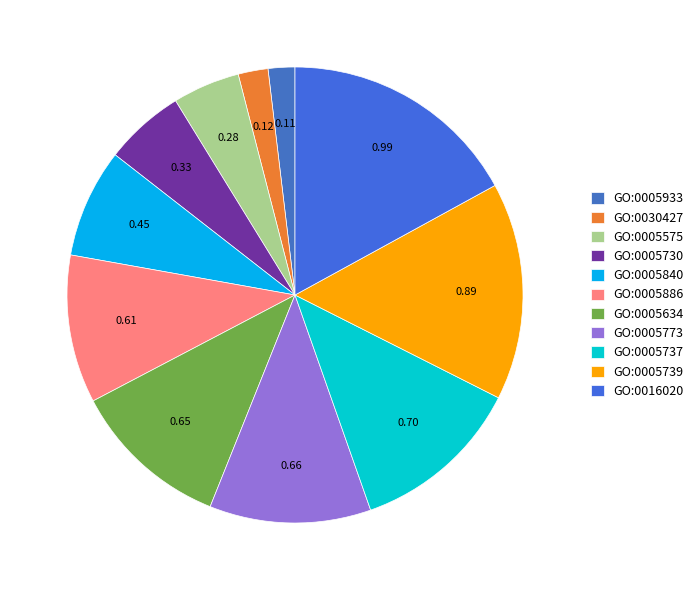

Which category has the biggest portion of the pie?

GO:0016020